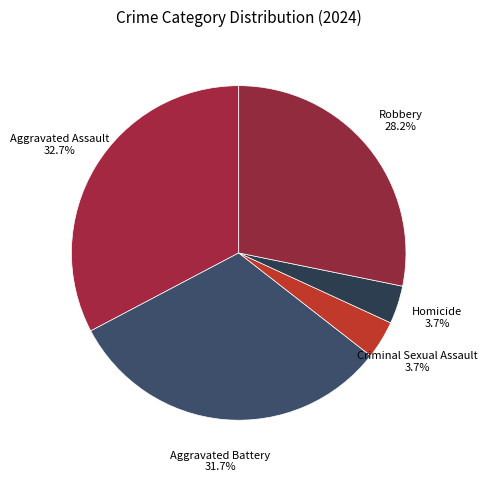

Is there a majority slice in this chart?

No